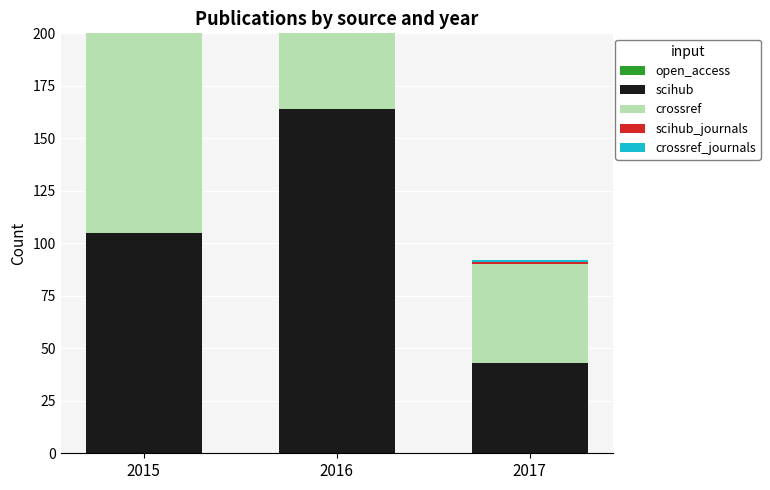

List the labels in order of crossref value, largest first.

2016, 2015, 2017